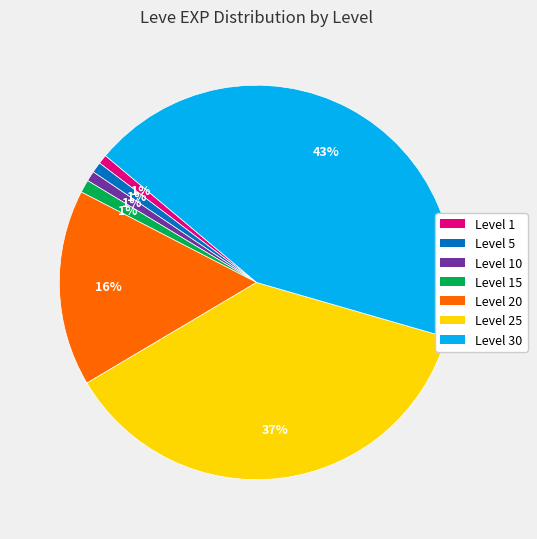

Is there any slice that represents more than half of the pie?

No